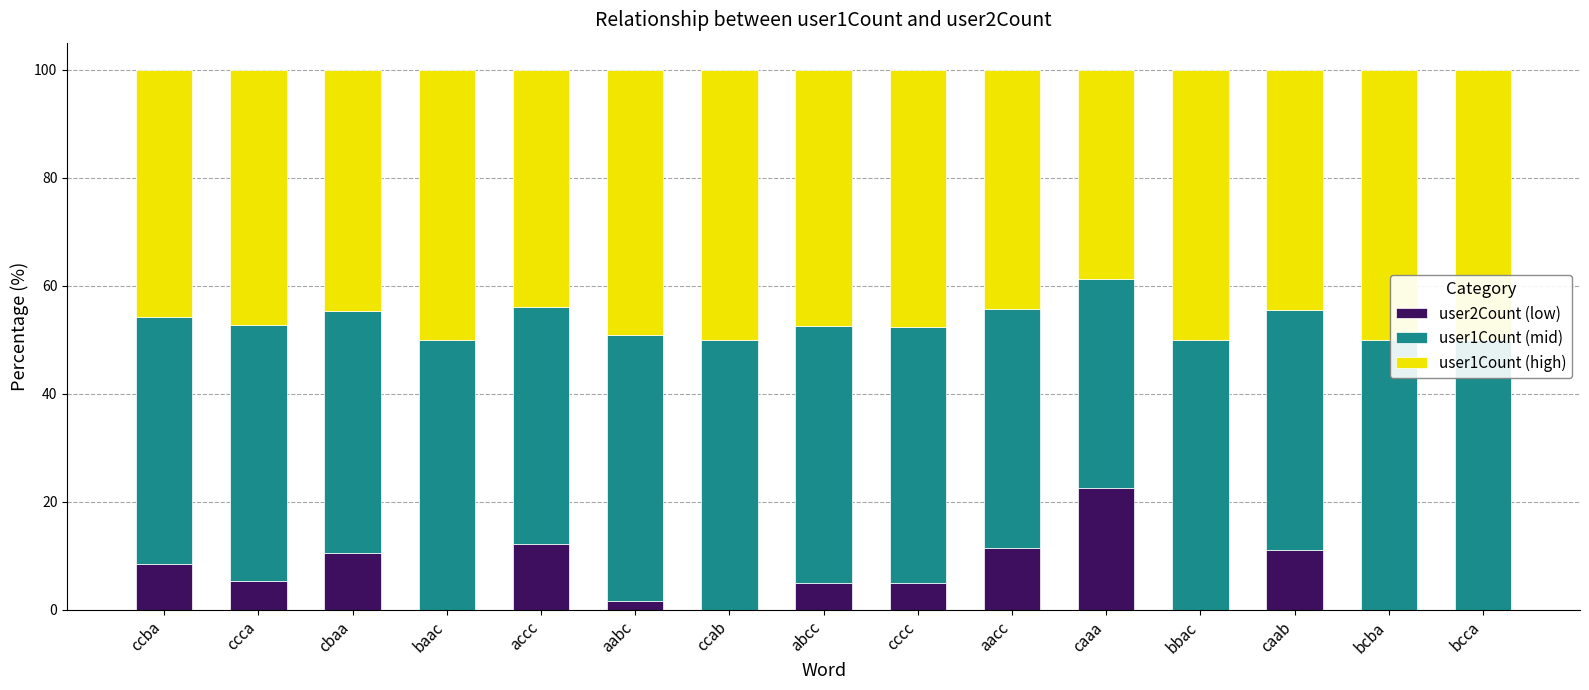

Reading right to left, extract all data points from this chart.

user2Count (low): bcca=0.0	bcba=0.0	caab=11.1	bbac=0.0	caaa=22.5	aacc=11.4	cccc=4.9	abcc=5.0	ccab=0.0	aabc=1.7	accc=12.2	baac=0.0	cbaa=10.6	ccca=5.4	ccba=8.5
user1Count (mid): bcca=50.0	bcba=50.0	caab=44.4	bbac=50.0	caaa=38.7	aacc=44.3	cccc=47.5	abcc=47.5	ccab=50.0	aabc=49.2	accc=43.9	baac=50.0	cbaa=44.7	ccca=47.3	ccba=45.8
user1Count (high): bcca=50.0	bcba=50.0	caab=44.4	bbac=50.0	caaa=38.8	aacc=44.3	cccc=47.5	abcc=47.5	ccab=50.0	aabc=49.2	accc=43.9	baac=50.0	cbaa=44.7	ccca=47.3	ccba=45.8